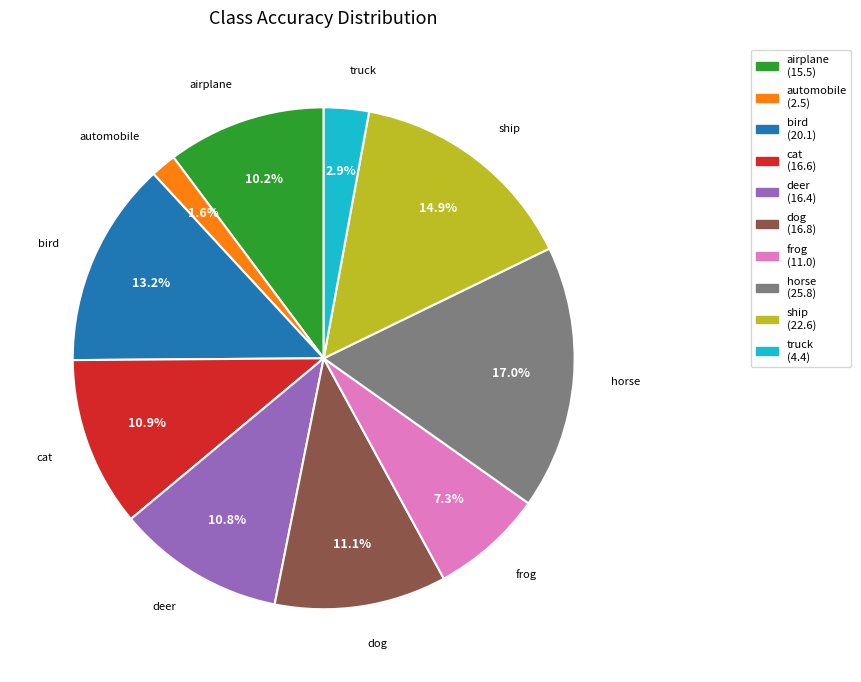

Which slice is the smallest?

automobile